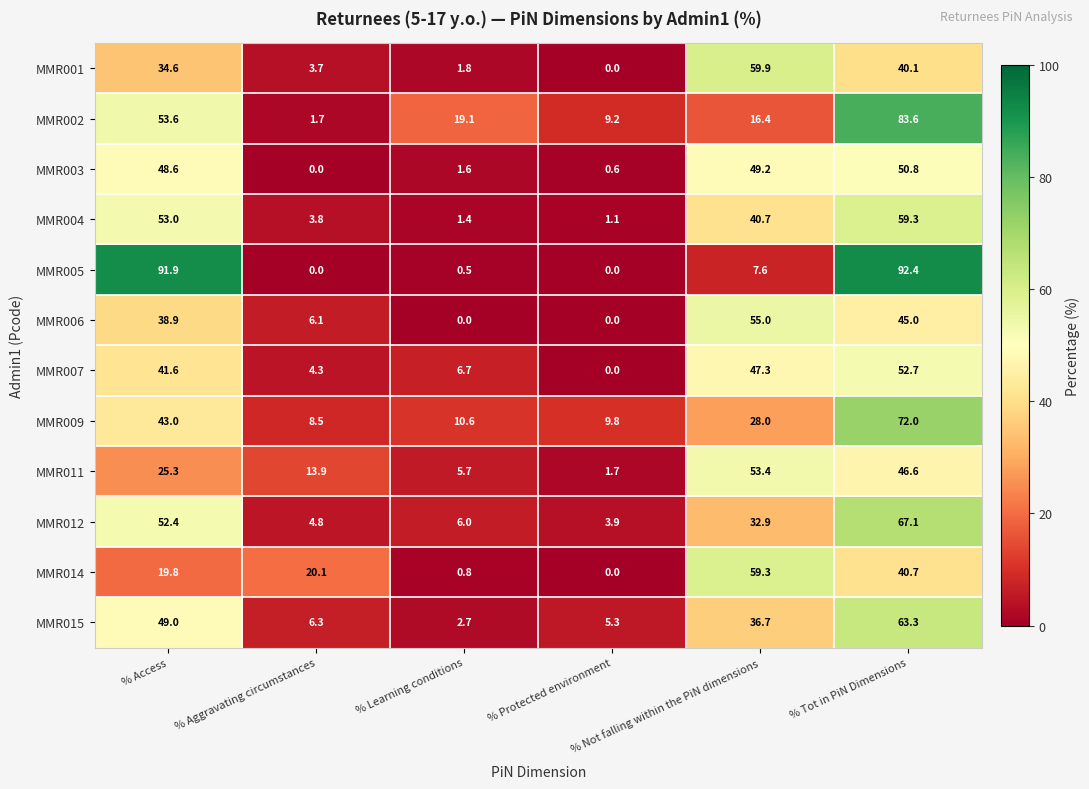

Which label corresponds to the largest value in the chart?

% Tot in PiN Dimensions